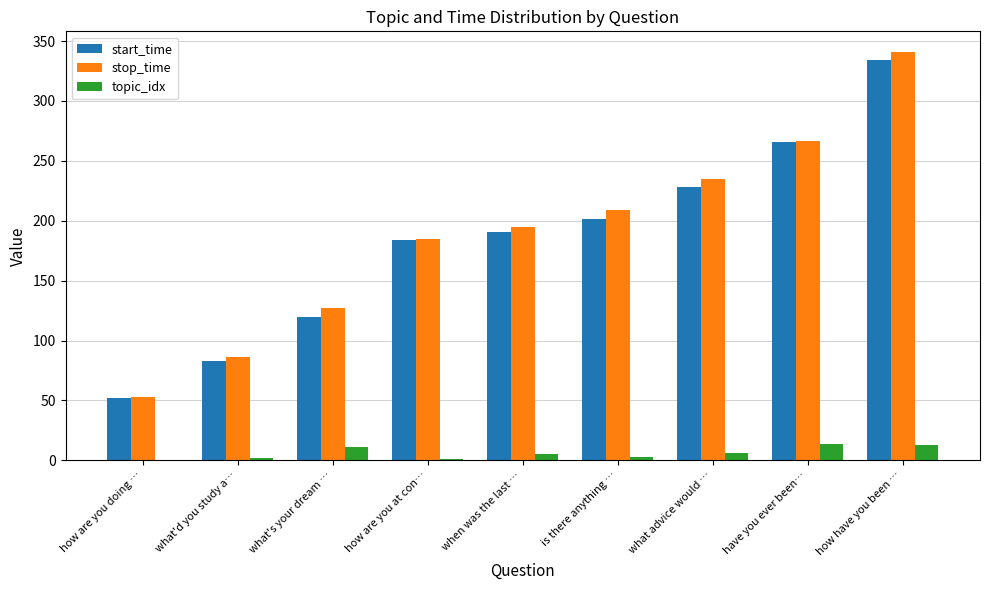

The stop_time series shows 85.8 at what'd you study a…. True or false?

True